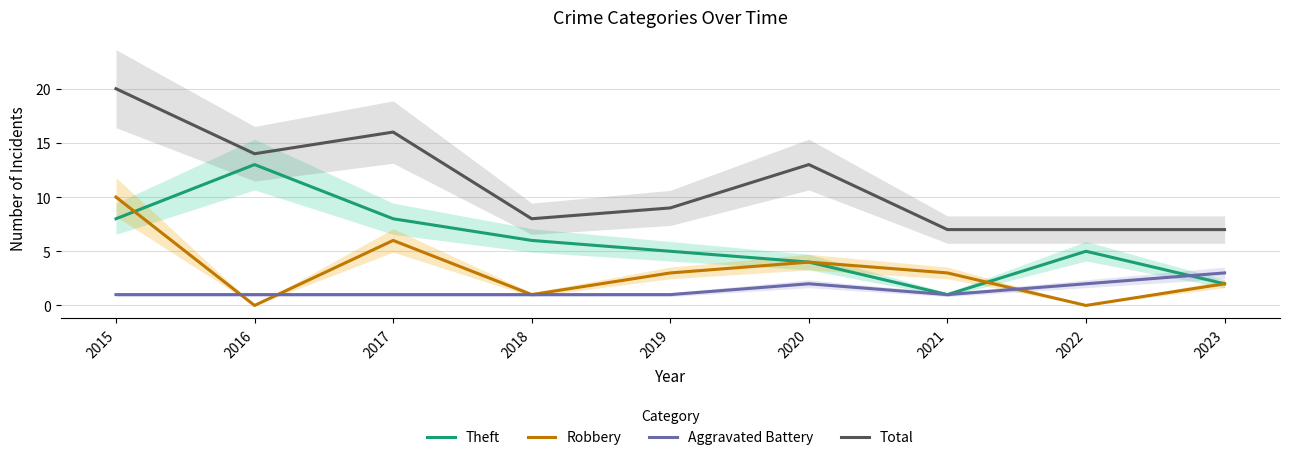

List the labels in order of Robbery value, smallest first.

2016, 2022, 2018, 2023, 2019, 2021, 2020, 2017, 2015